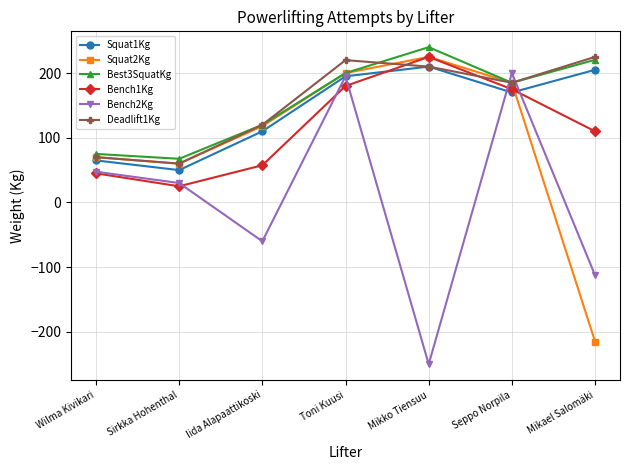

At which label does Bench1Kg reach its minimum?

Sirkka Hohenthal